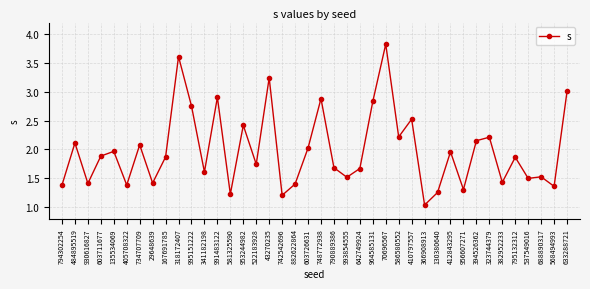

What is the difference between the values at 794302254 and 603711677?

0.5